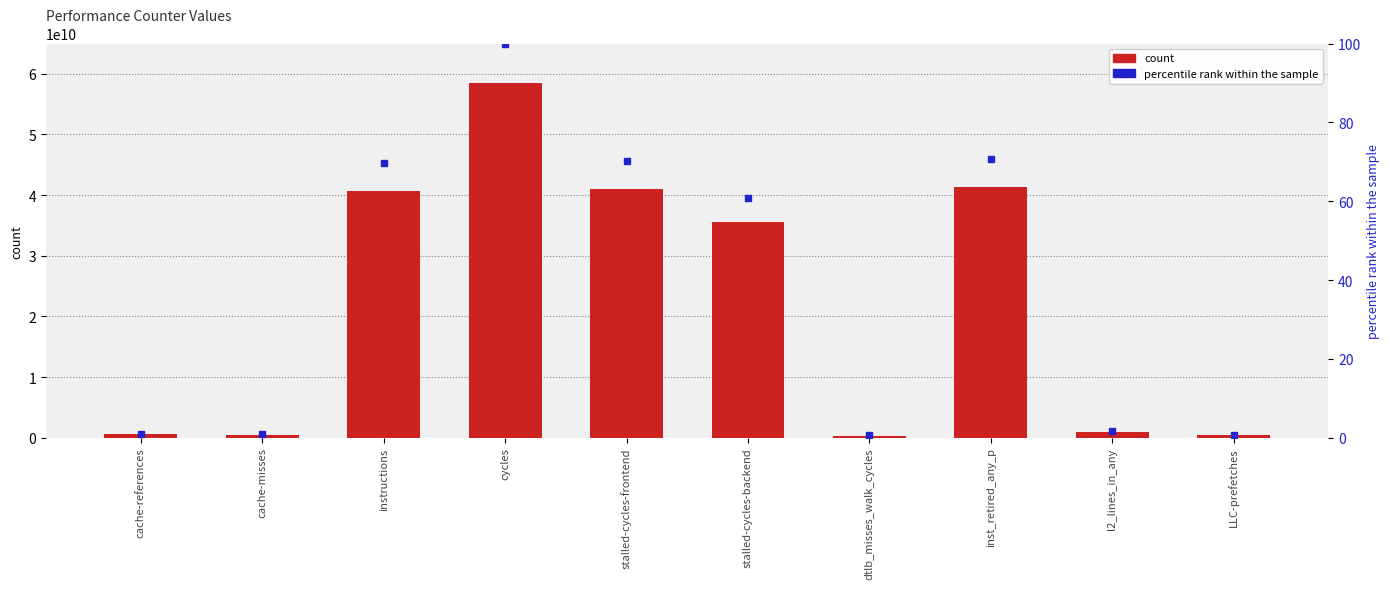

Approximately how many times larger is the value at cache-misses compared to LLC-prefetches?

1.4